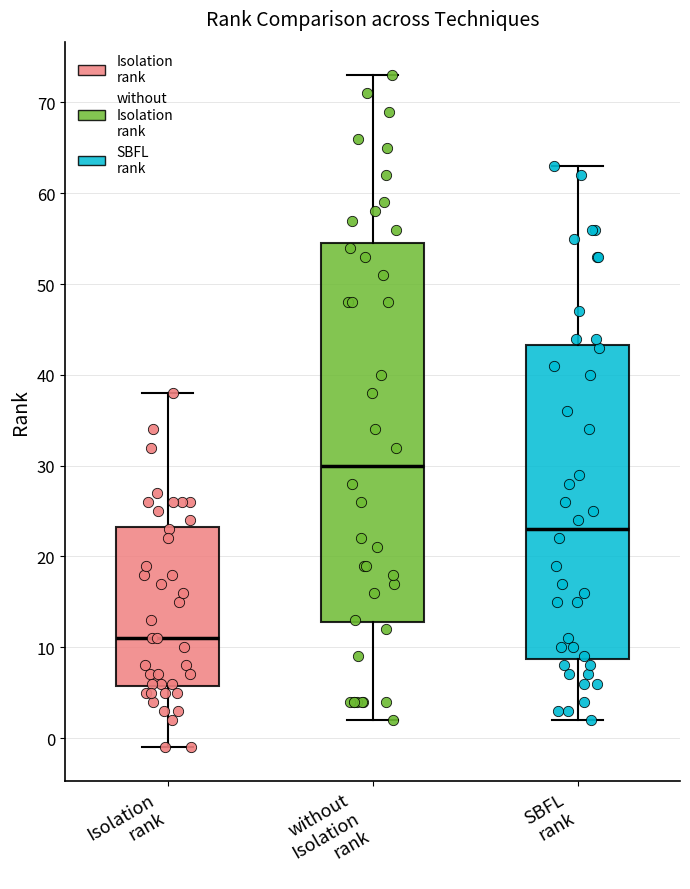

Reading left to right, transcribe this box plot: for each box, give where its median line is, the range the box spans, and where its two whiskers end, as read against the y-axis. The values are not printed on the chart, so give them approximately, as read against the axis.

Isolation rank: median 11, box 6 to 23, whiskers -1 to 38
without Isolation rank: median 30, box 13 to 55, whiskers 2 to 73
SBFL rank: median 23, box 9 to 43, whiskers 2 to 63